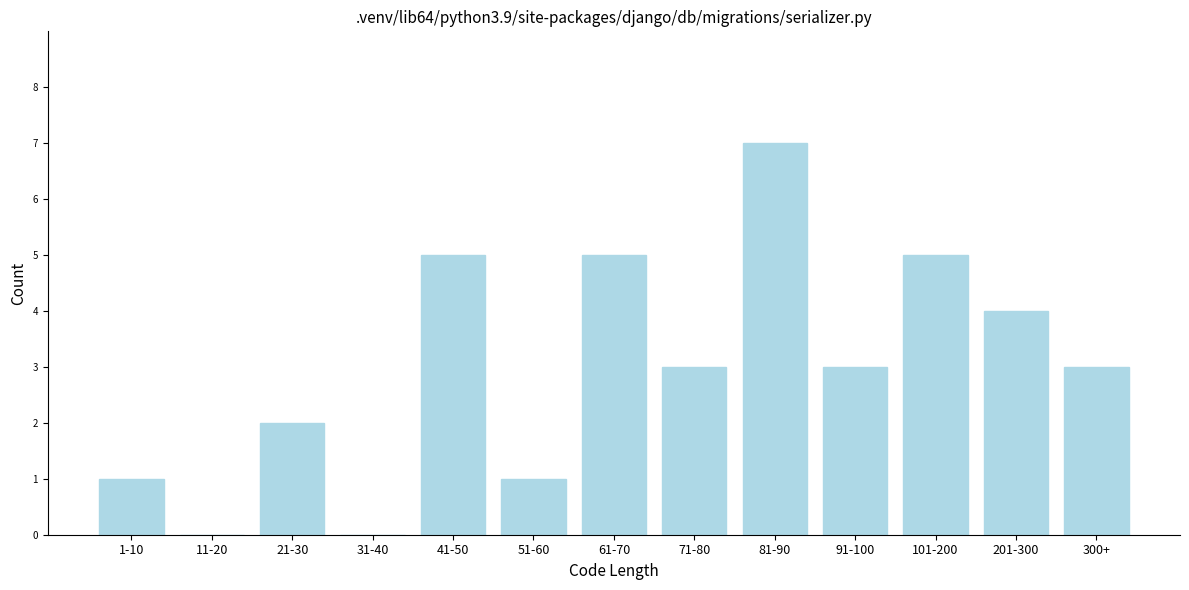

Reading right to left, extract all data points from this chart.

300+=3	201-300=4	101-200=5	91-100=3	81-90=7	71-80=3	61-70=5	51-60=1	41-50=5	31-40=0	21-30=2	11-20=0	1-10=1